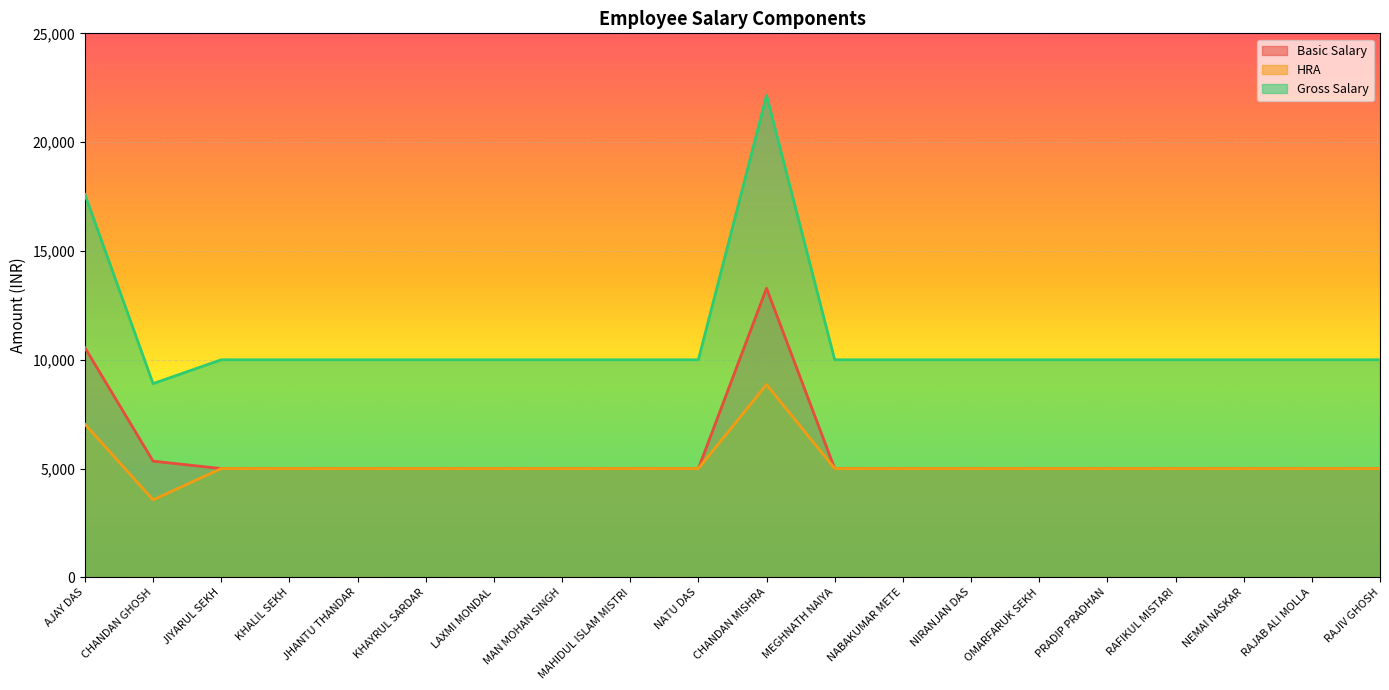

Reading left to right, list all the values displayed in this chart.

Basic Salary: 10558.0	5342.0	5000.0	5000.0	5000.0	5000.0	5000.0	5000.0	5000.0	5000.0	13287.0	5000.0	5000.0	5000.0	5000.0	5000.0	5000.0	5000.0	5000.0	5000.0
HRA: 7038.6	3562.0	5000.0	5000.0	5000.0	5000.0	5000.0	5000.0	5000.0	5000.0	8857.9	5000.0	5000.0	5000.0	5000.0	5000.0	5000.0	5000.0	5000.0	5000.0
Gross Salary: 17596.6	8904.0	10000.0	10000.0	10000.0	10000.0	10000.0	10000.0	10000.0	10000.0	22144.9	10000.0	10000.0	10000.0	10000.0	10000.0	10000.0	10000.0	10000.0	10000.0